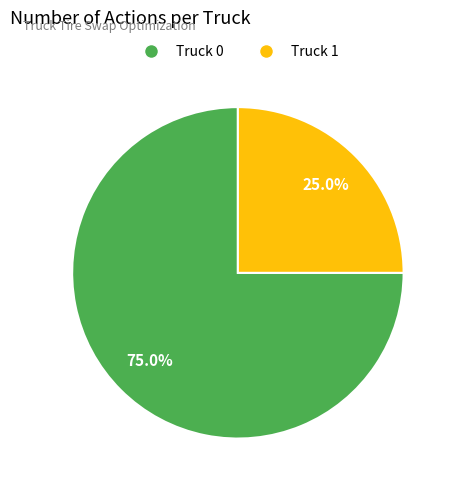

What is the smallest slice in the pie chart?

Truck 1